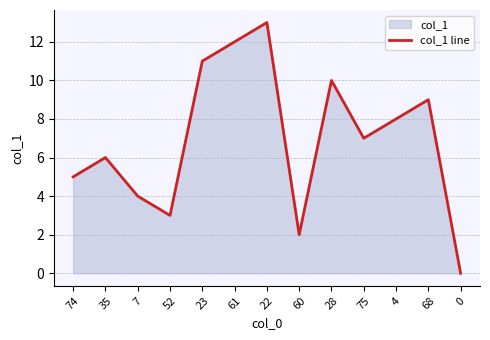

Reading left to right, what are all the values shown in this chart?

74=5	35=6	7=4	52=3	23=11	61=12	22=13	60=2	28=10	75=7	4=8	68=9	0=0